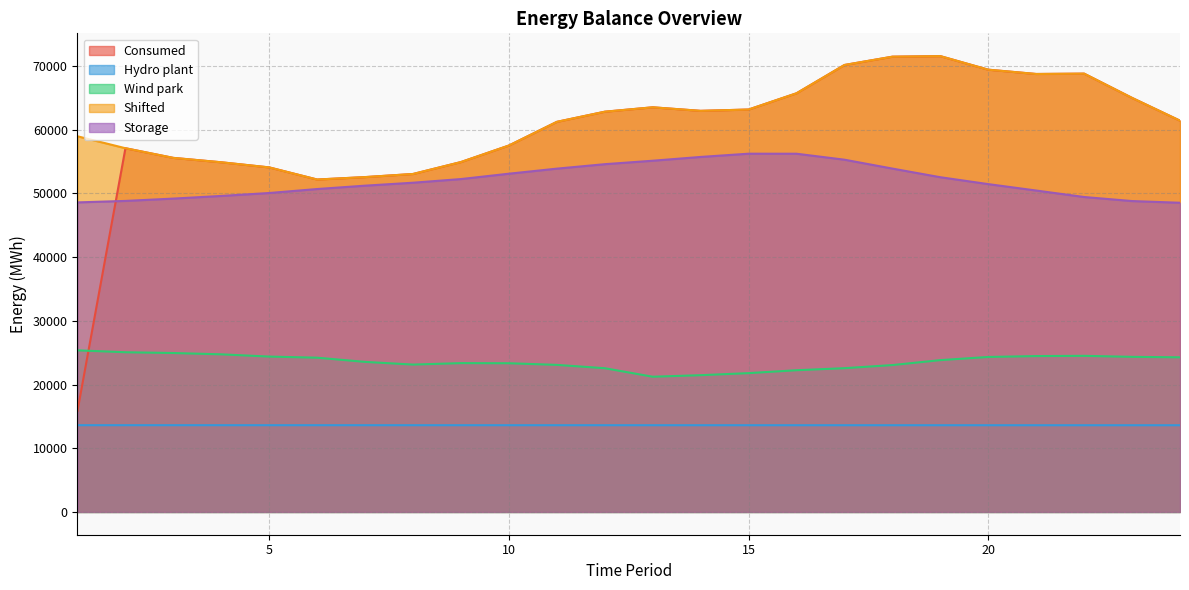

What is the minimum value shown in the chart?

13611.0